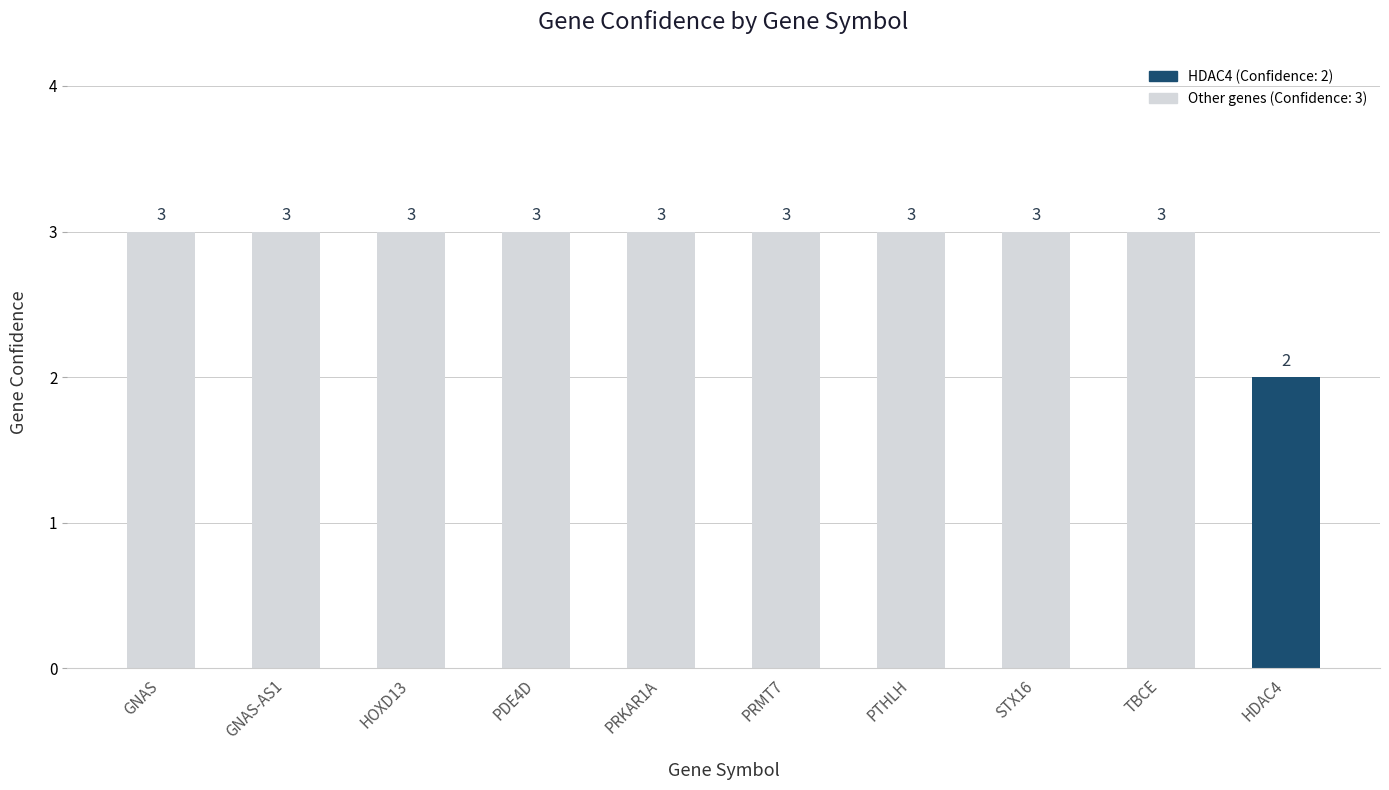

The chart shows a value of 3 at STX16. True or false?

True